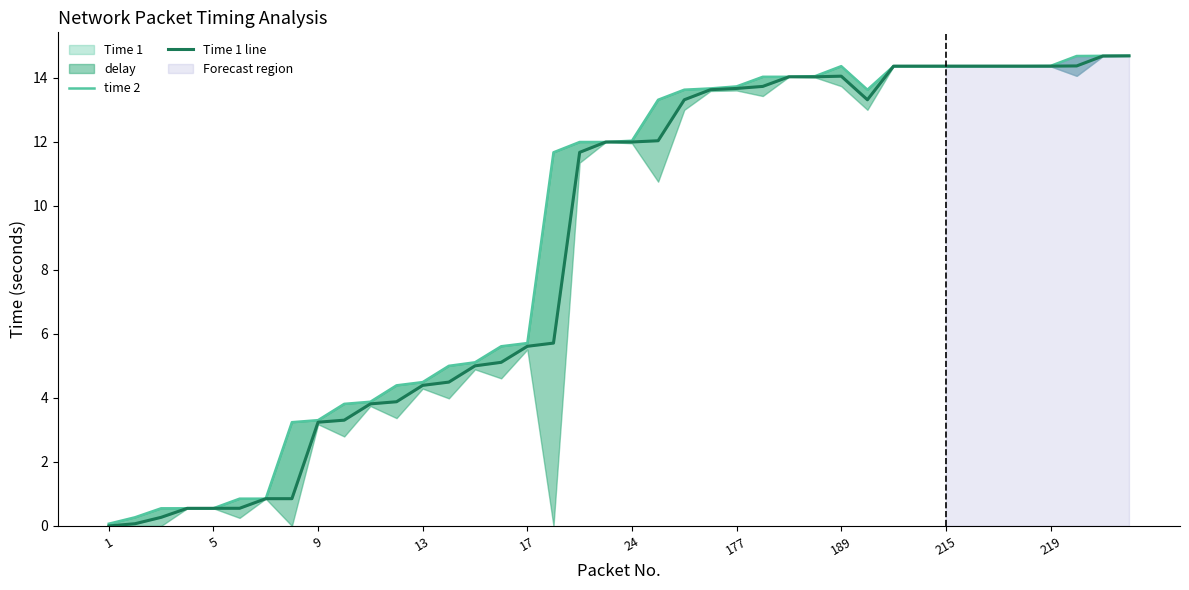

Rank the series by their maximum value, from highest to lowest.

time 2, Time 1 line